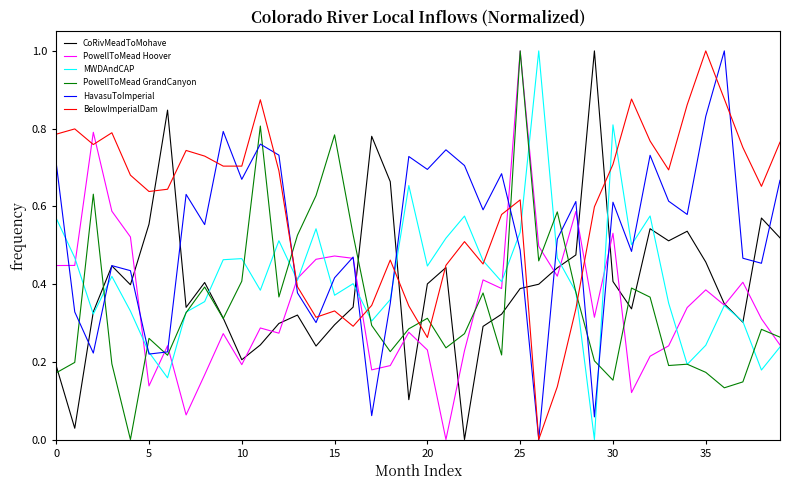

Which series has the largest total across all categories?

BelowImperialDam